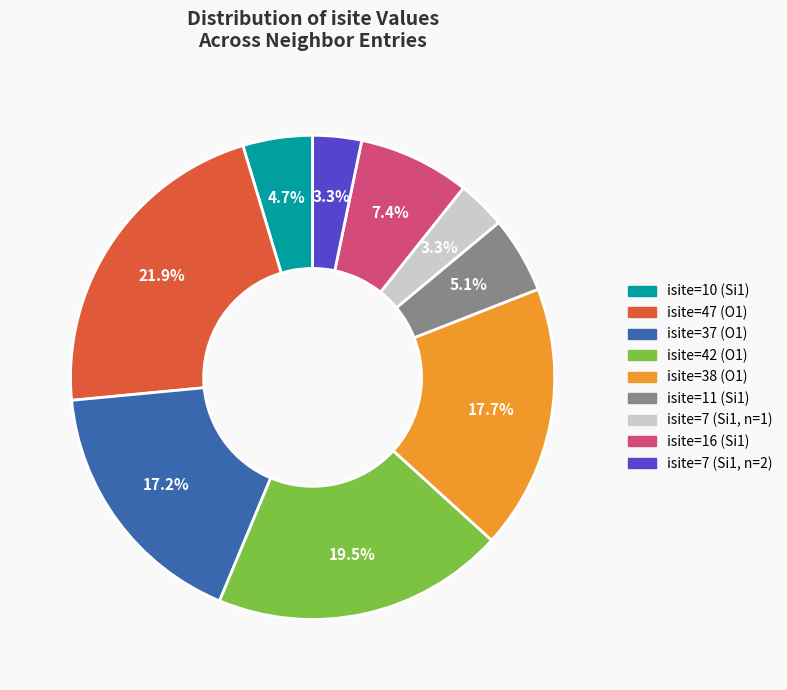

To the nearest percent, what is the average slice percentage?

11%